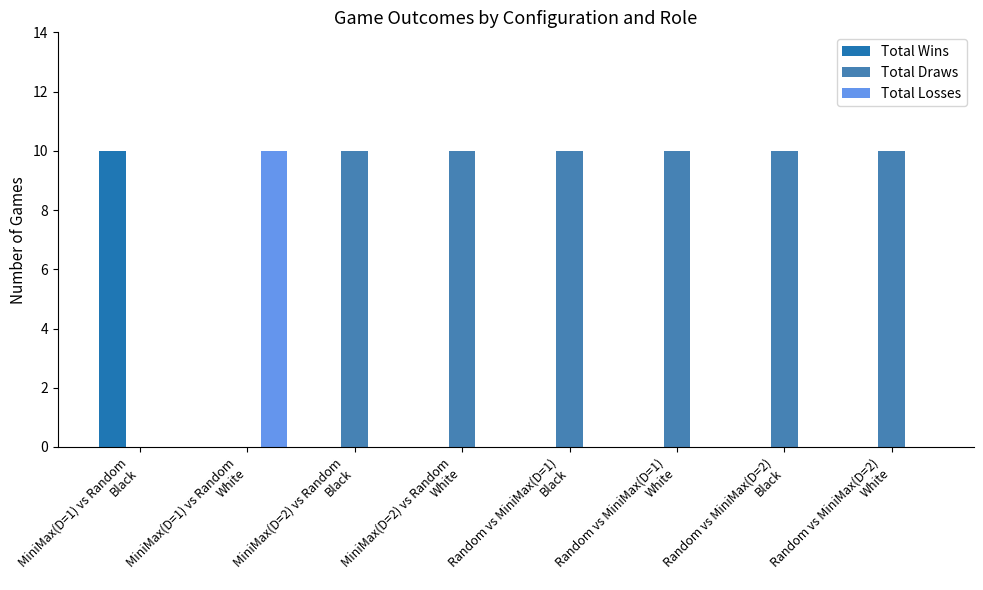

Which series has the largest total across all categories?

Total Draws